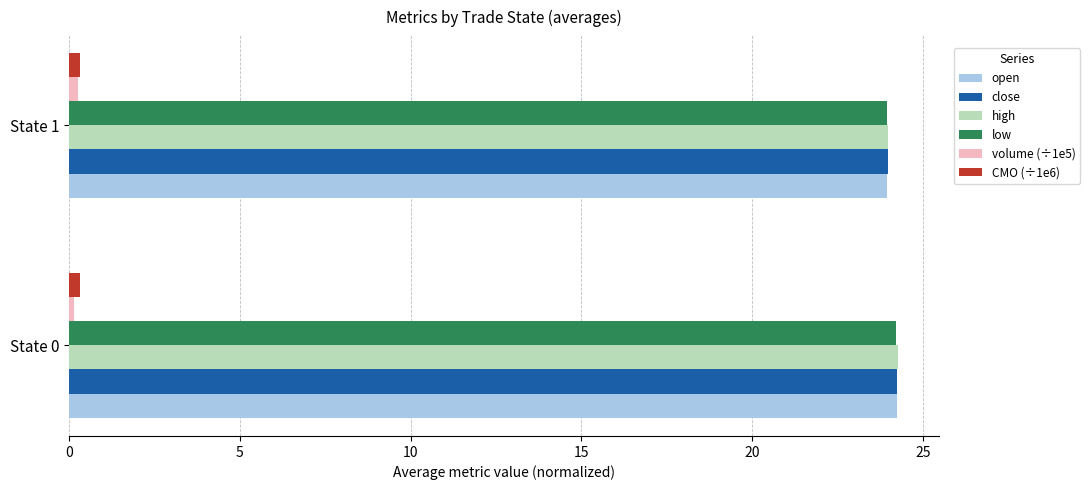

True or false: high has a value of 24.0 at State 1.

True